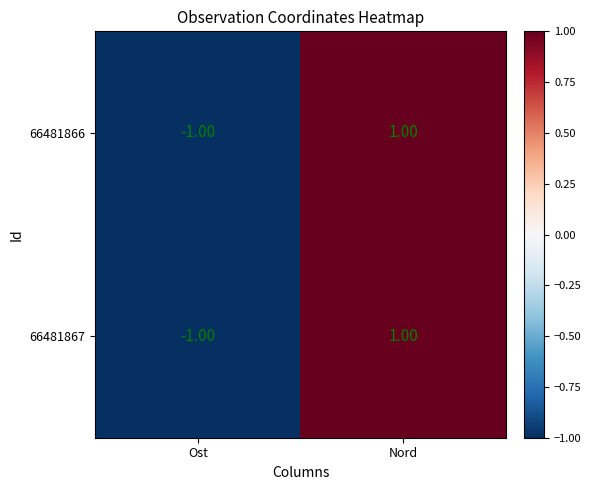

Rank the categories by 66481866 value from highest to lowest.

Nord, Ost